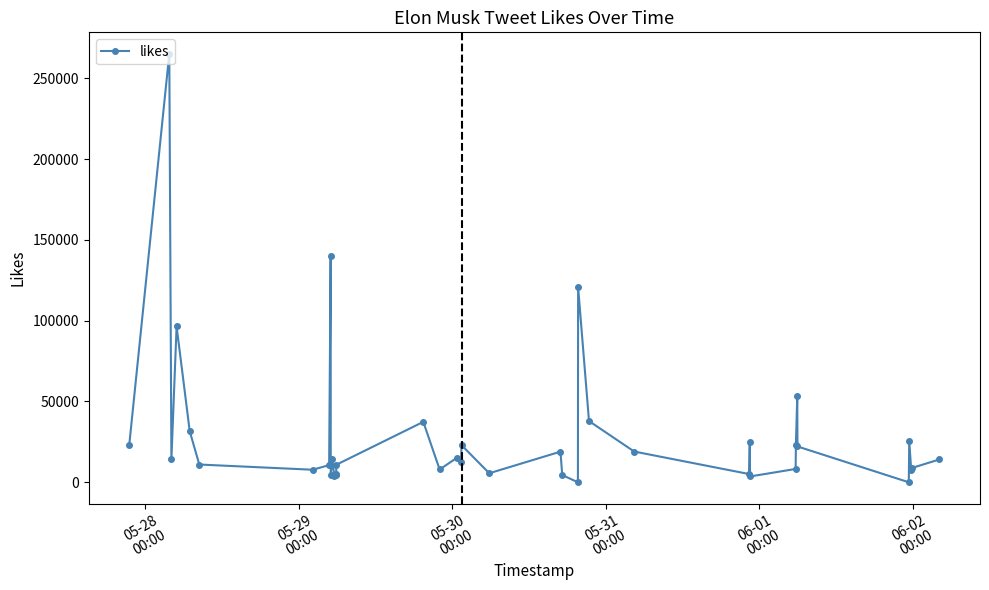

What is the difference between the maximum and minimum values?

265181